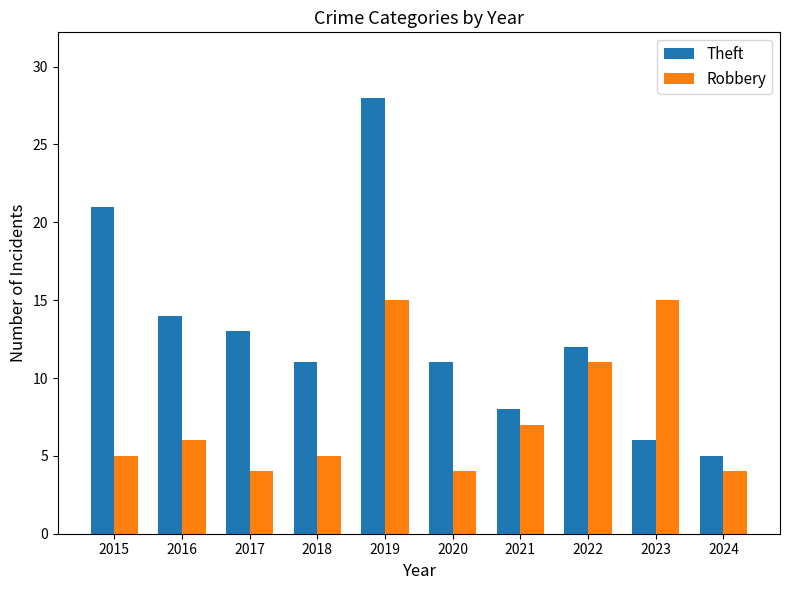

Rank the series by their average value, from lowest to highest.

Robbery, Theft